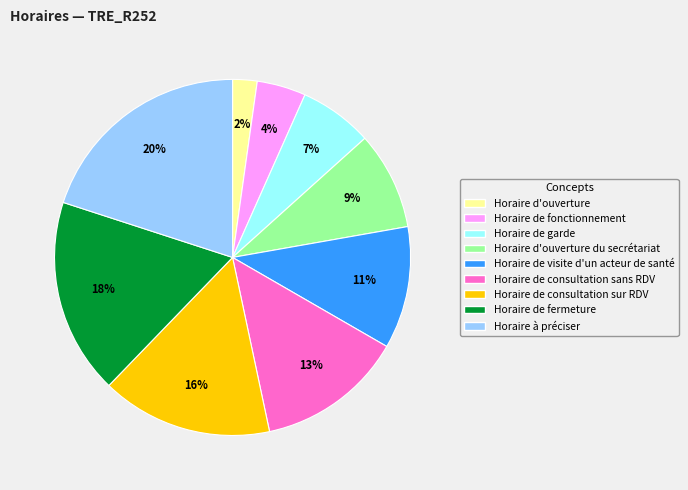

How many slices are in this pie chart?

9